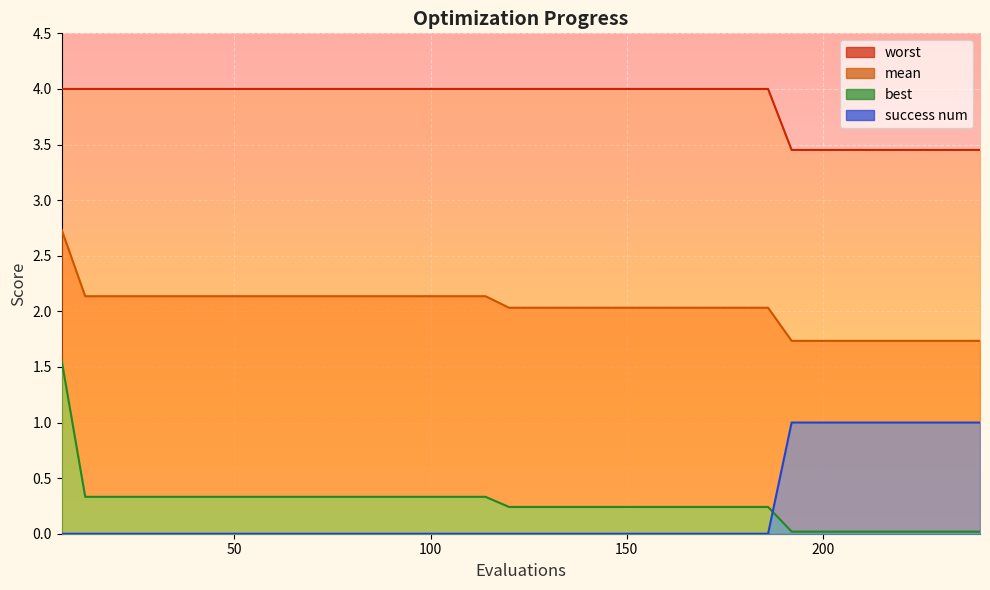

How many lines are shown in the chart?

4